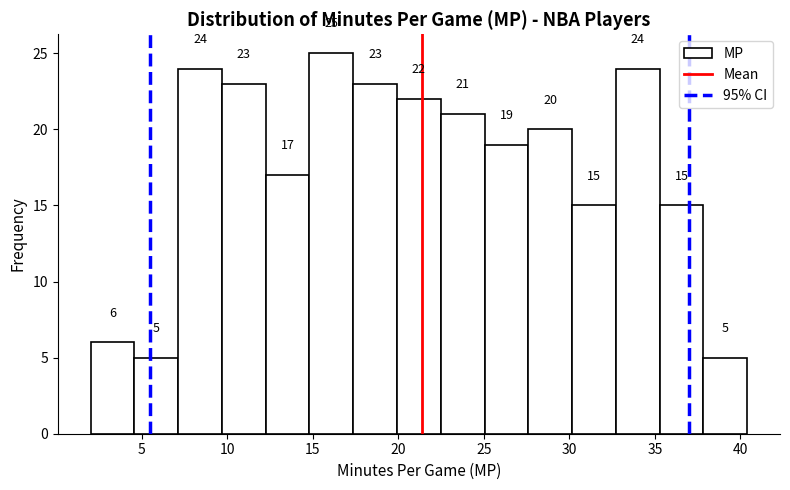

Which range on the x-axis has the tallest bar?

15.0 to 17.5